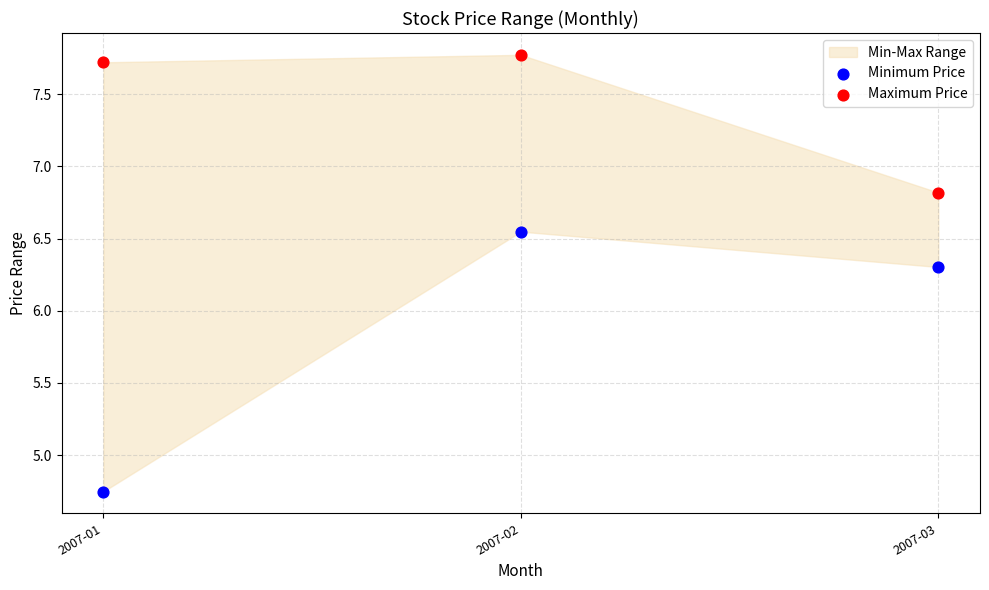

Across all data points, what is the average Y value?

6.7